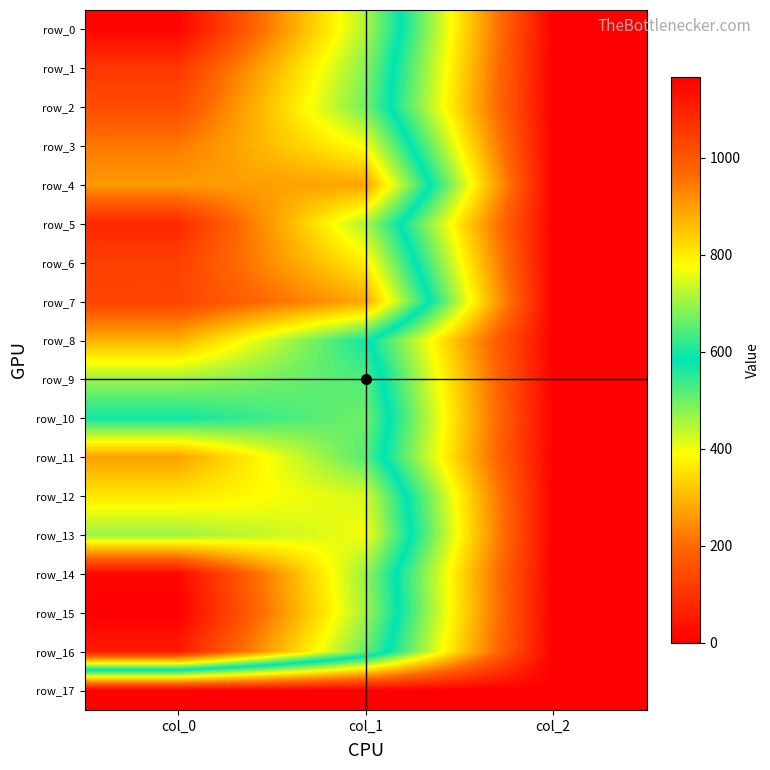

Which category has the highest value in the row_12 series?

col_0